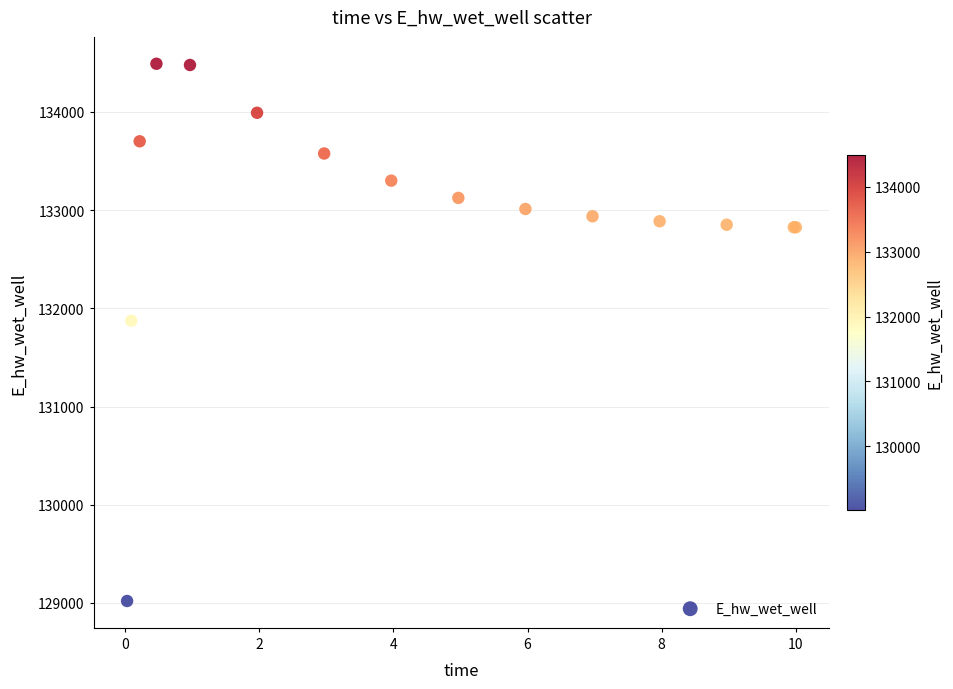

What Y value in the scatter plot is closest to 131755?

131873.8